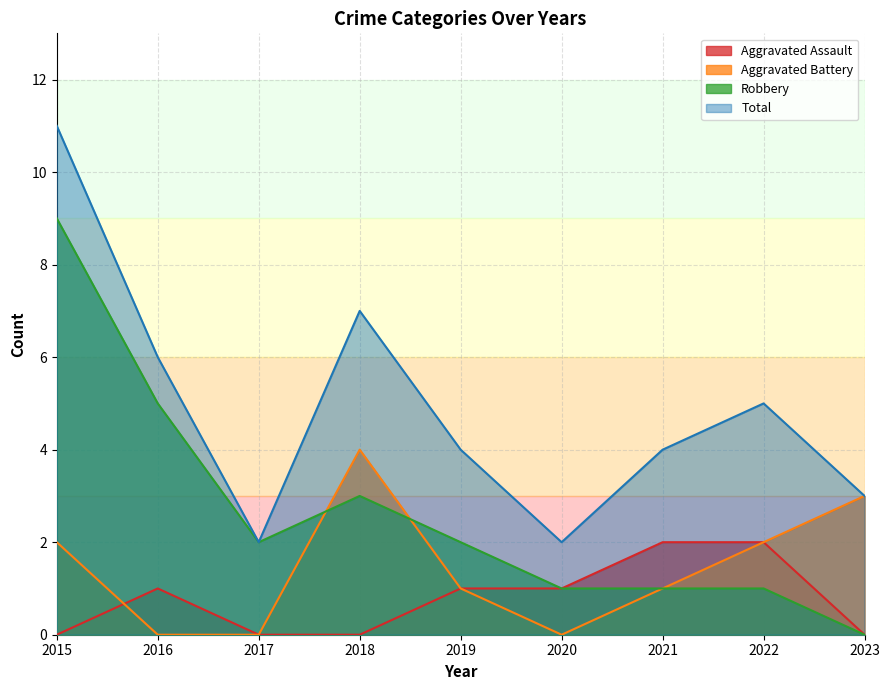

Reading left to right, what are all the values shown in this chart?

Aggravated Assault: 2015=0	2016=1	2017=0	2018=0	2019=1	2020=1	2021=2	2022=2	2023=0
Aggravated Battery: 2015=2	2016=0	2017=0	2018=4	2019=1	2020=0	2021=1	2022=2	2023=3
Robbery: 2015=9	2016=5	2017=2	2018=3	2019=2	2020=1	2021=1	2022=1	2023=0
Total: 2015=11	2016=6	2017=2	2018=7	2019=4	2020=2	2021=4	2022=5	2023=3